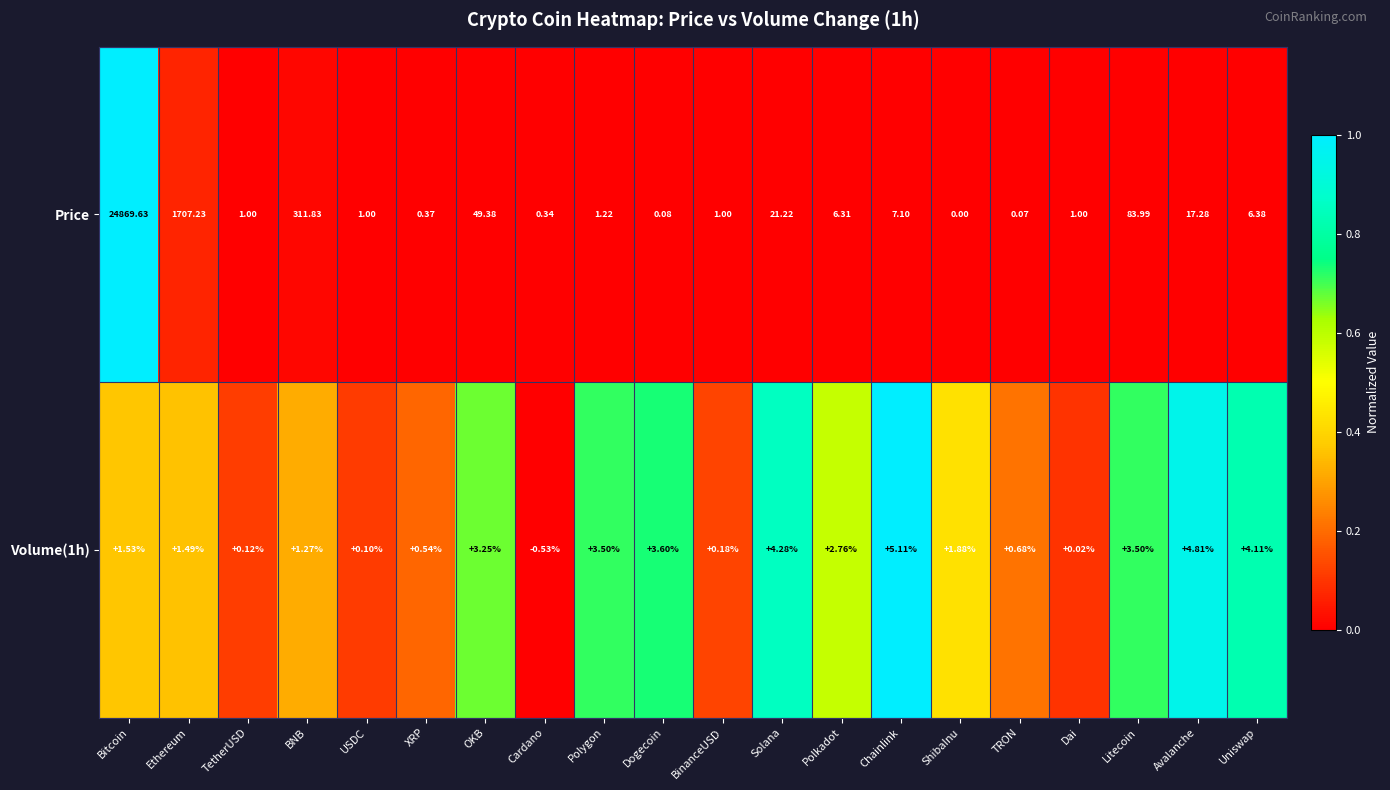

Which category has the highest value in the Volume(1h) series?

Chainlink